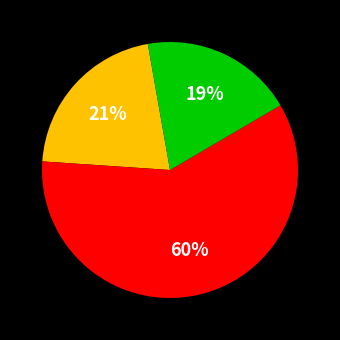

To the nearest percent, what is the average slice percentage?

33%